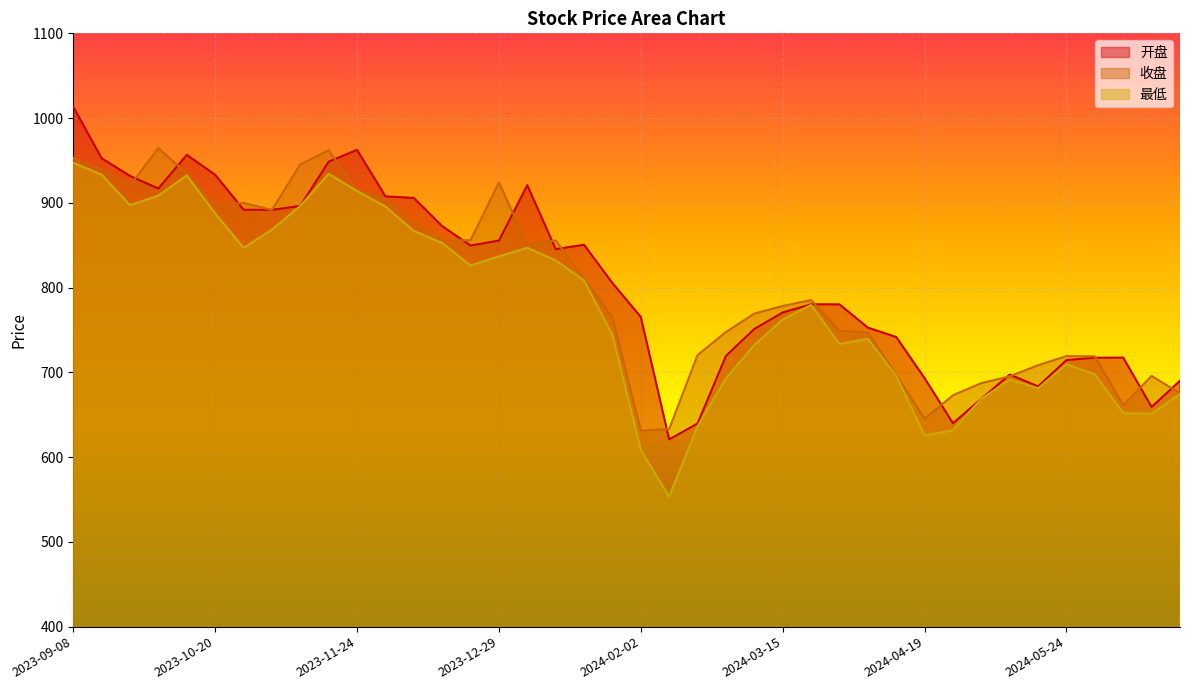

Where is the first local maximum for 最低?

2023-10-13